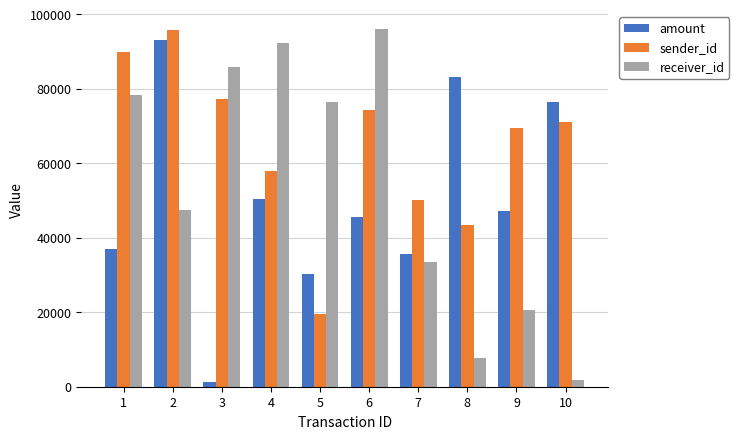

What is the value of the receiver_id bar at the 1st from the left?

78297